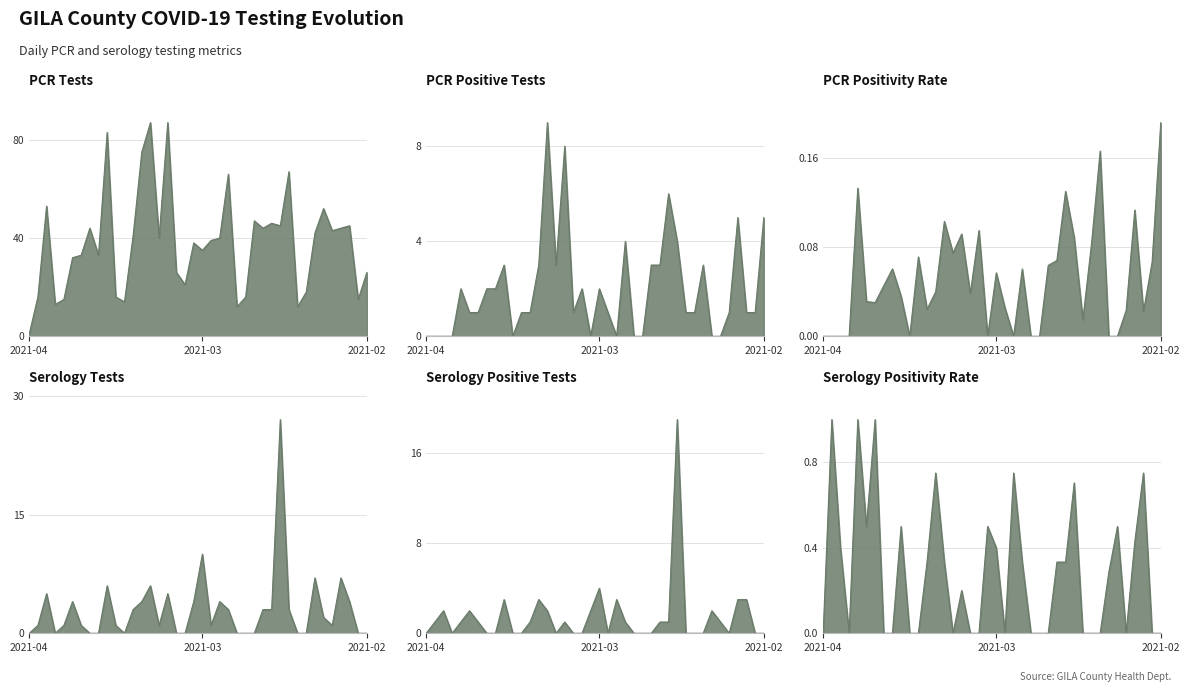

List the series in order of their peak value, highest first.

pcr_tests_GILA, ser_tests_GILA, ser_pos_tests_GILA, pcr_pos_tests_GILA, ser_positivity_GILA, pcr_positivity_GILA